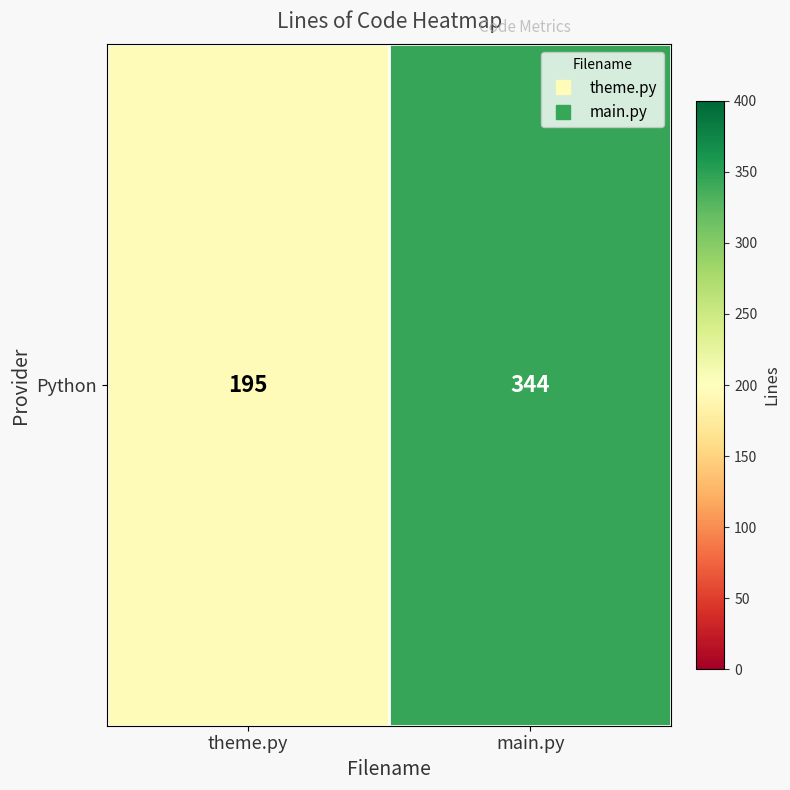

What is the ratio of the value at main.py to the value at theme.py?

1.8